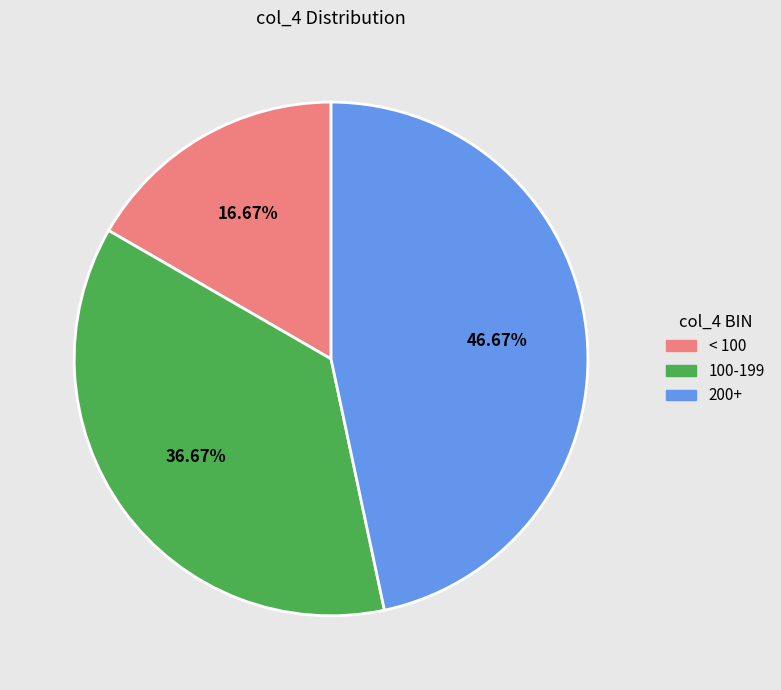

Is there any slice that represents more than half of the pie?

No